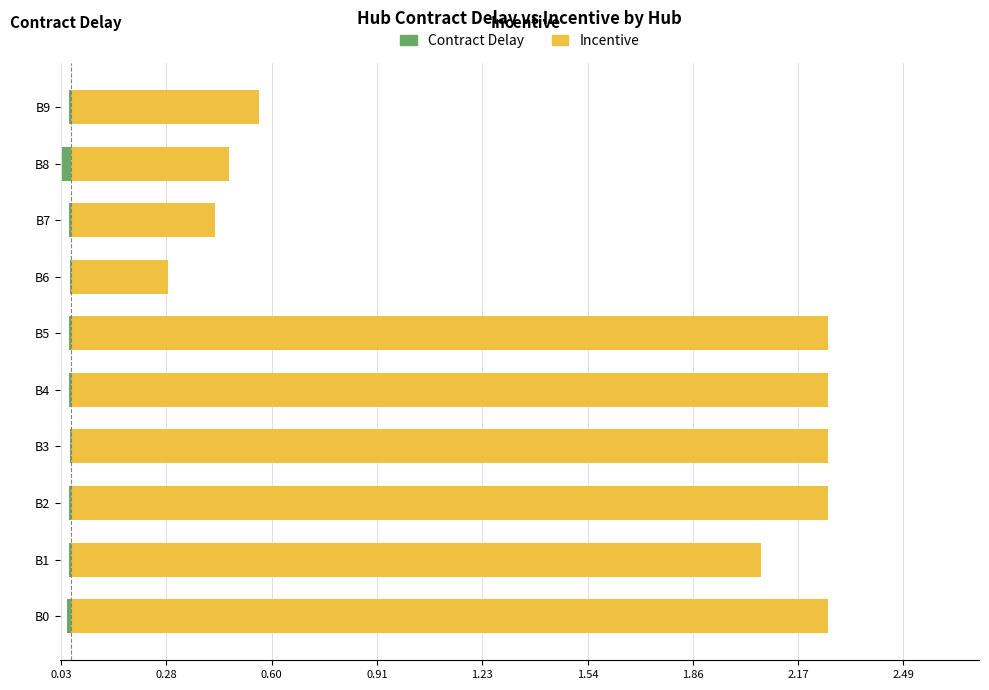

Rank the series at B9 from lowest to highest value.

Contract Delay, Incentive